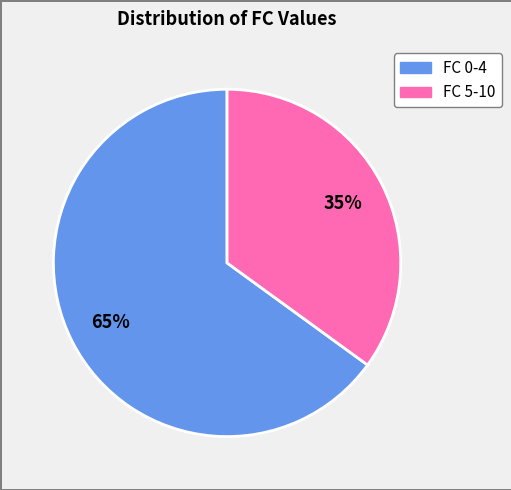

Is there any slice that represents more than half of the pie?

Yes